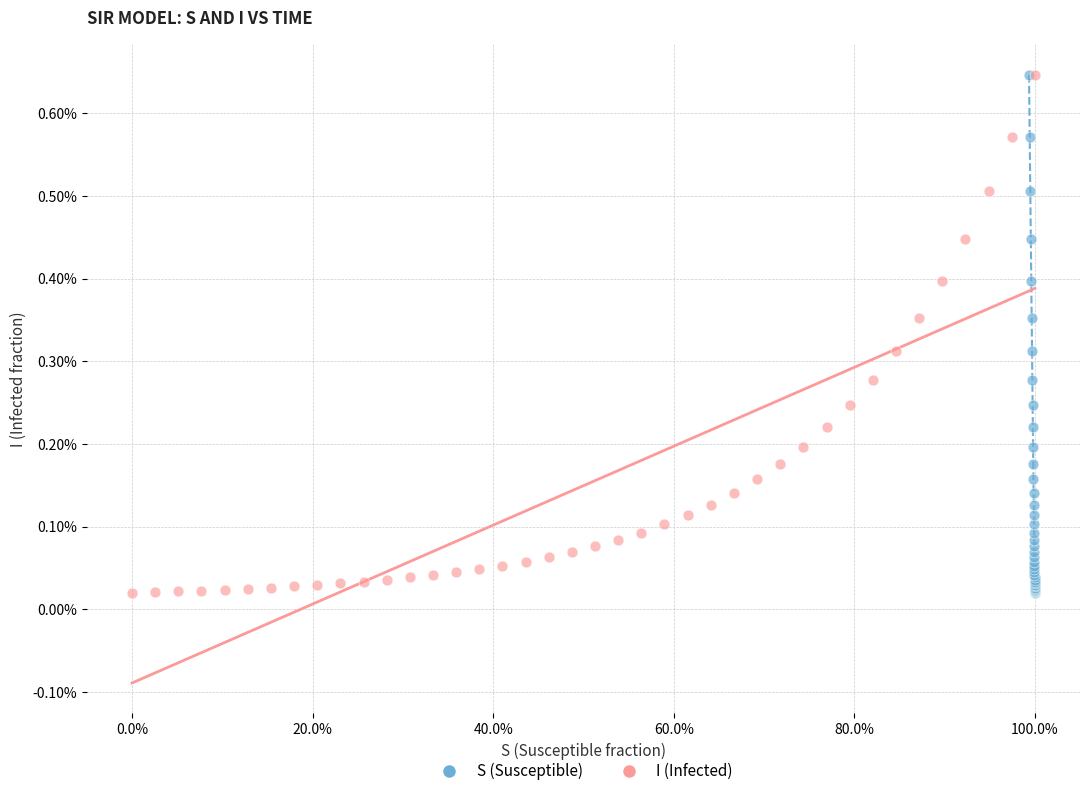

What are all the series names shown in the legend?

S (Susceptible), I (Infected)